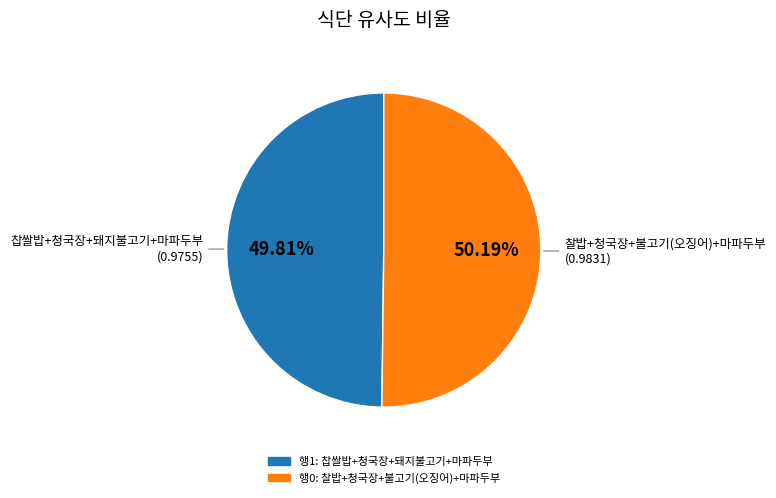

How many segments does this pie chart have?

2